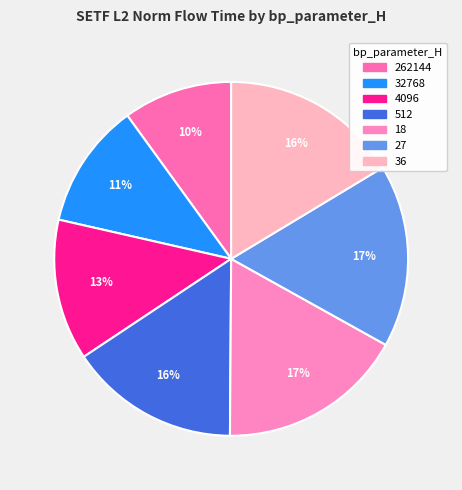

Rank the categories by value from highest to lowest.

18, 27, 36, 512, 4096, 32768, 262144